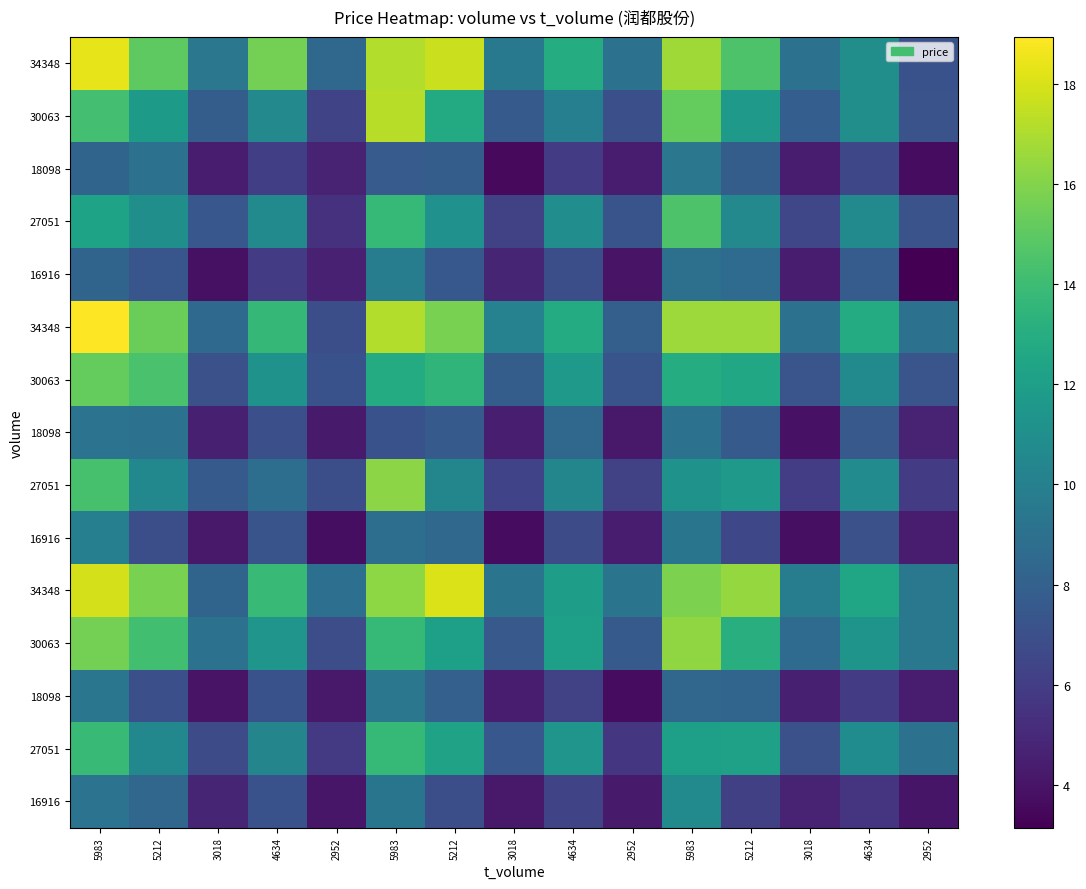

Which label corresponds to the smallest value in the chart?

2952